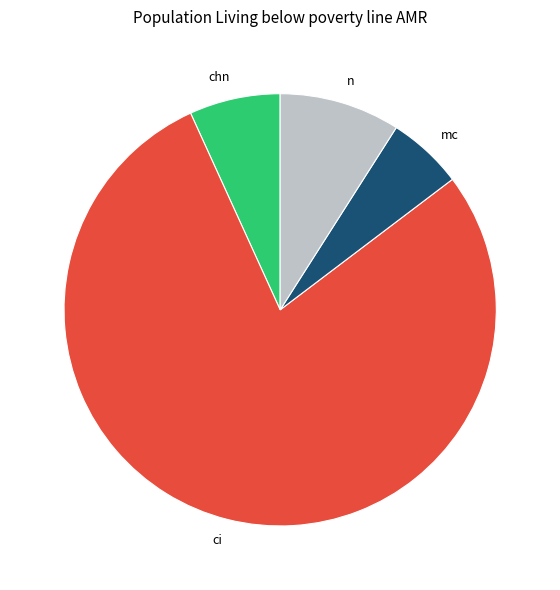

Rank the categories by value from highest to lowest.

ci, n, chn, mc